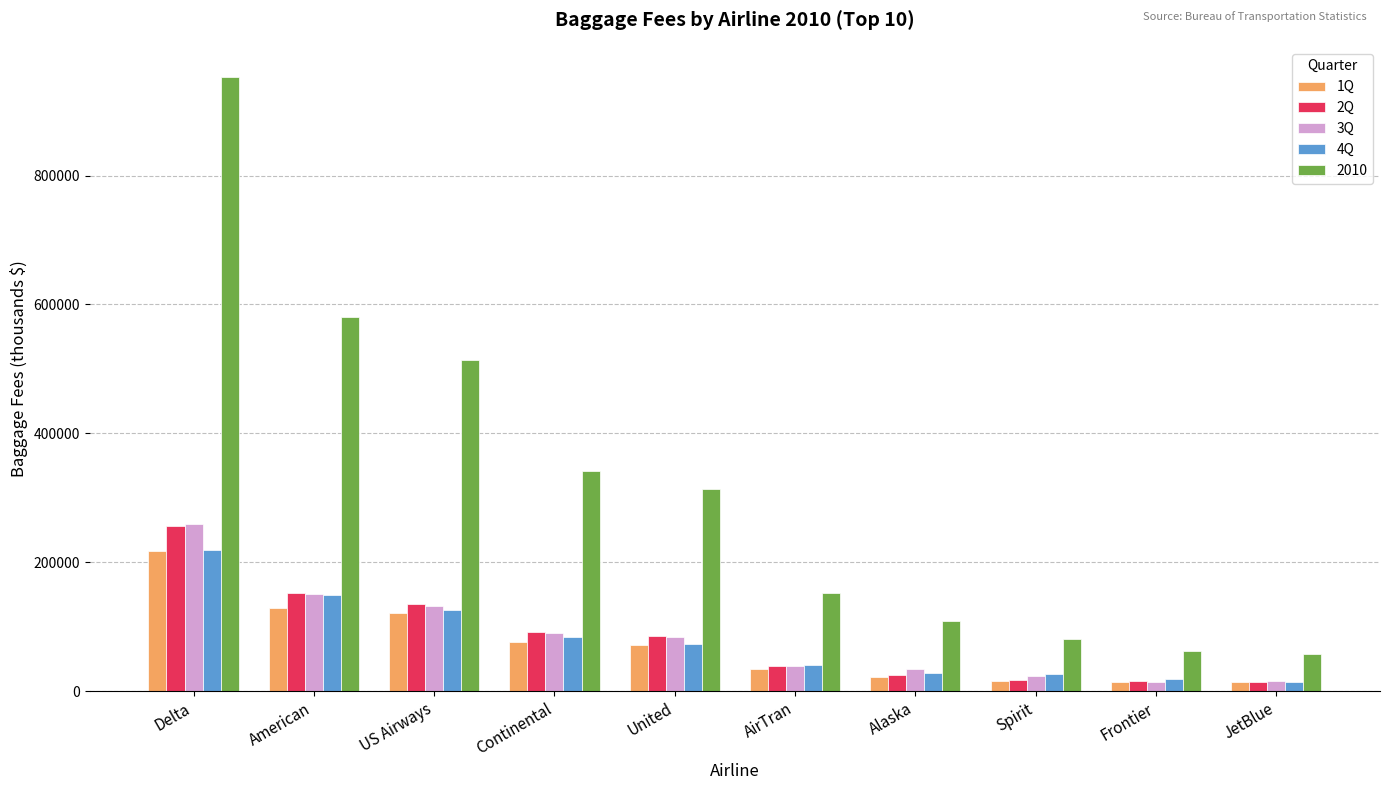

What is the label of the 6th bar from the left?

AirTran